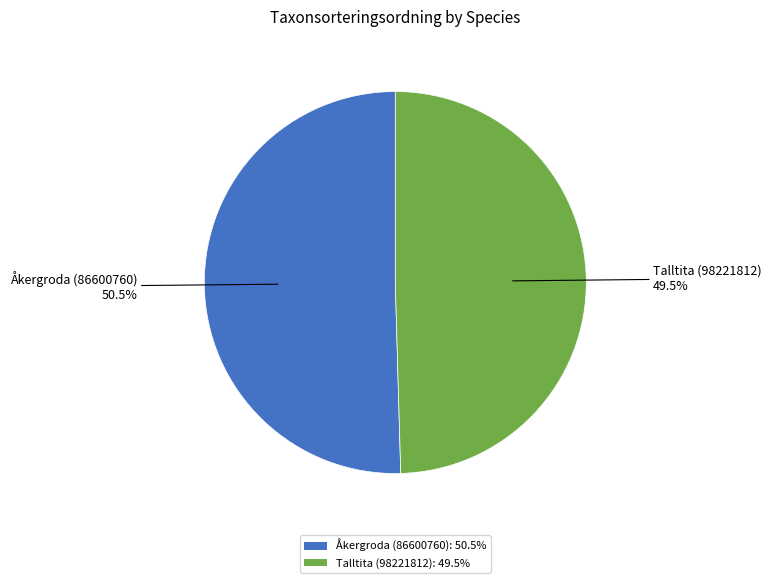

To the nearest percent, what is the combined percentage of Talltita (98221812) and Åkergroda (86600760)?

100%